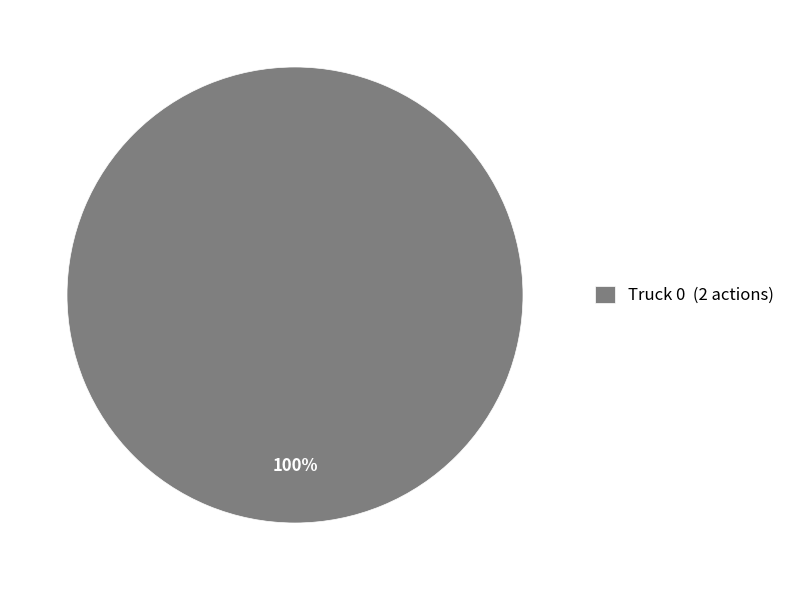

True or false: Truck 0 (2 actions) accounts for 100% of the total.

True